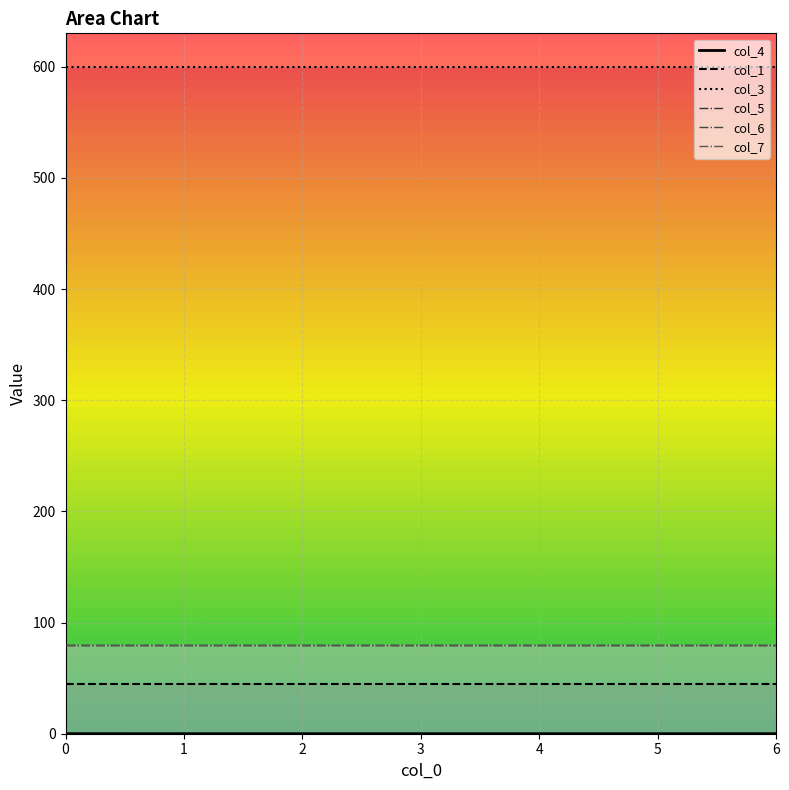

At which category is the sum across all series the highest?

6